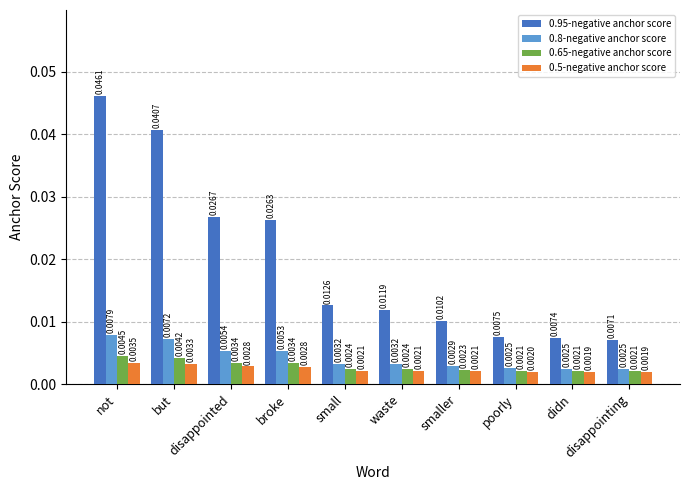

What position from the left is waste?

6